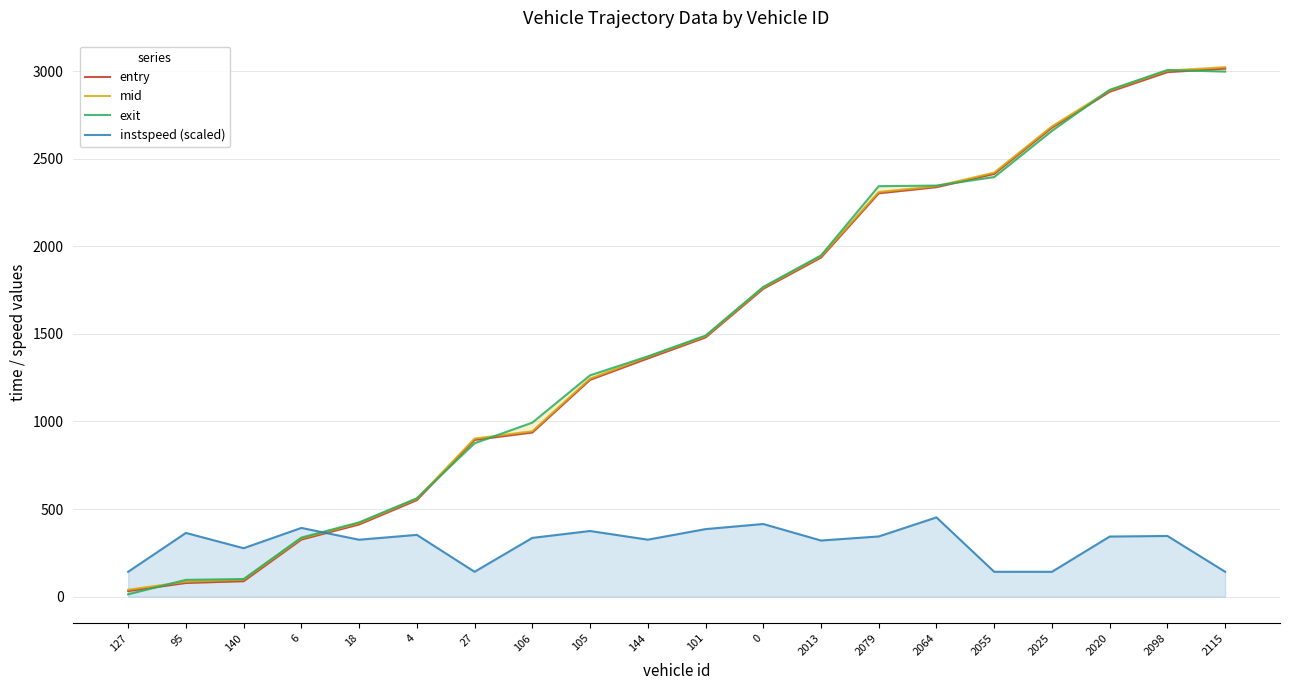

How many series are shown in this chart?

4